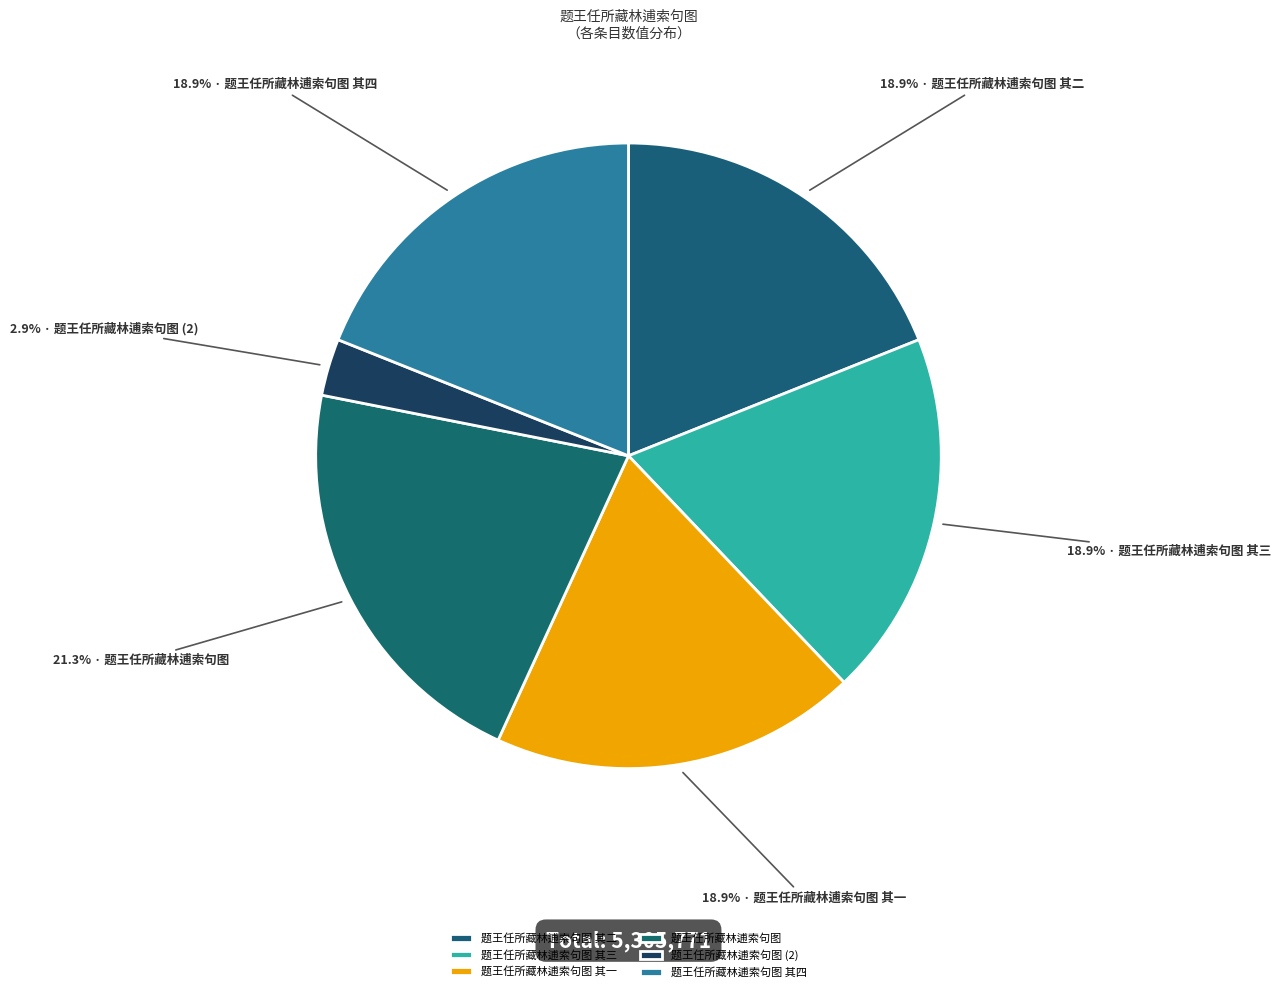

What is the change in value from 题王任所藏林逋索句图 其二 to 题王任所藏林逋索句图 其一?

-2